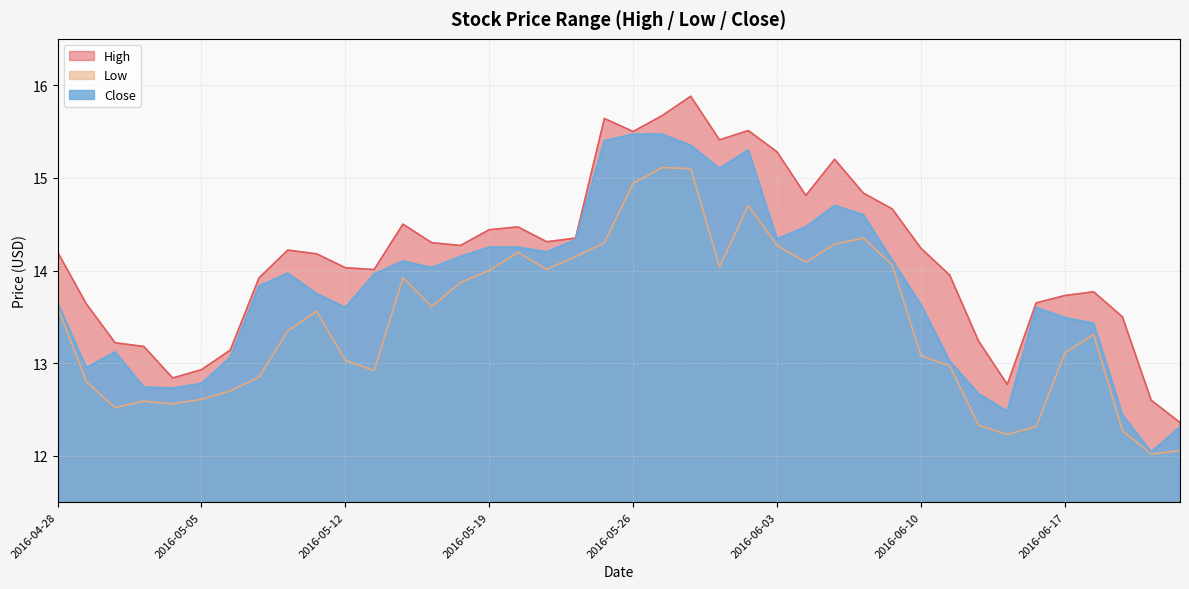

True or false: Low and Close intersect in this chart.

False